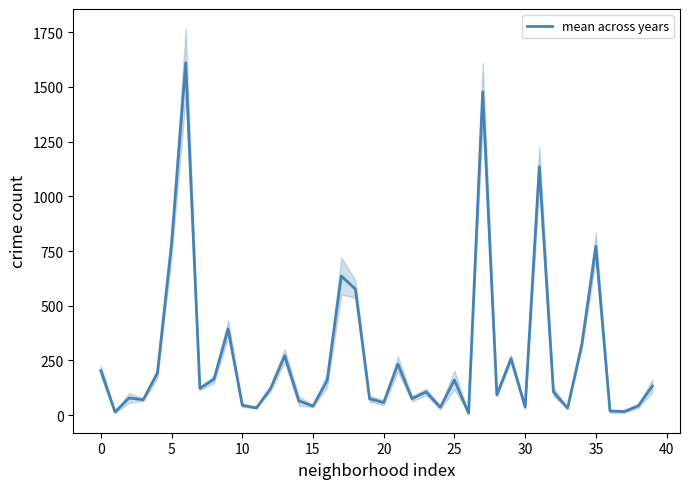

Is this an area chart (filled region under the line)?

No